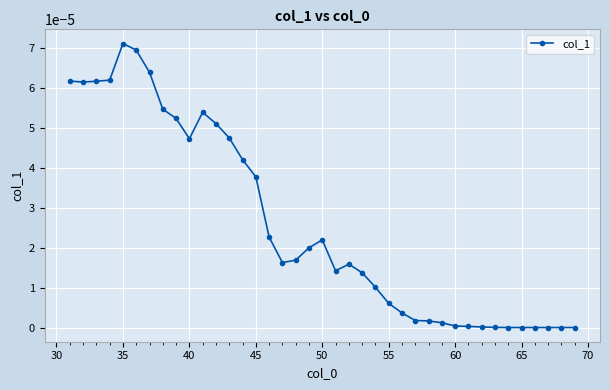

True or false: the data has more than 0 interior local peaks.

True